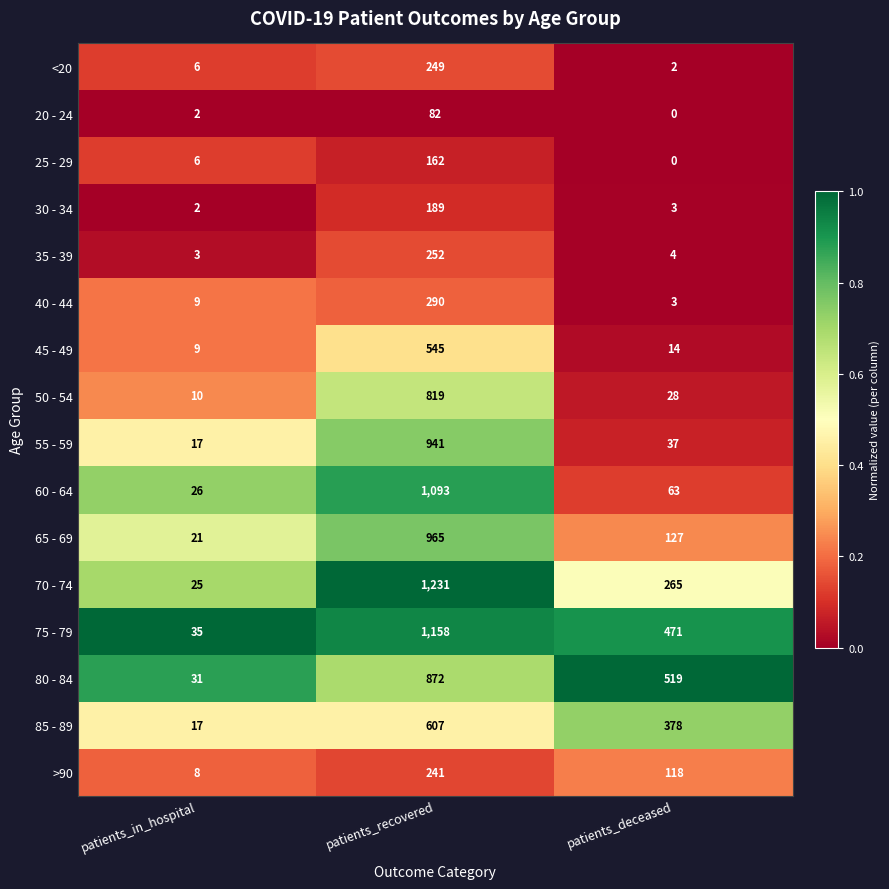

Is it true that 85 - 89 equals 17 at patients_in_hospital?

True